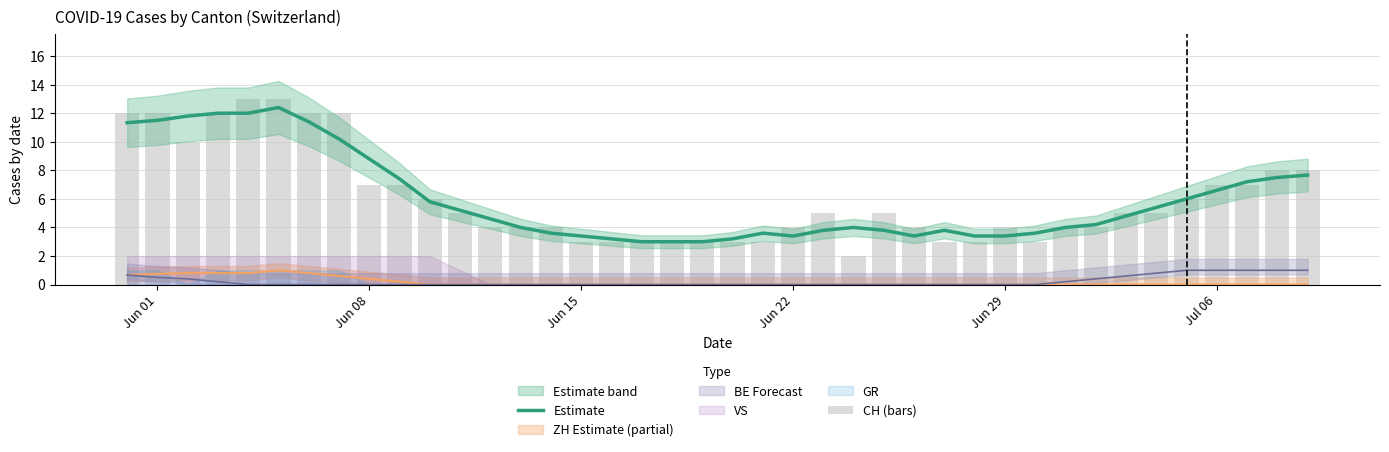

What is the difference between the second highest and minimum values in the CH (bars) series?

11.0